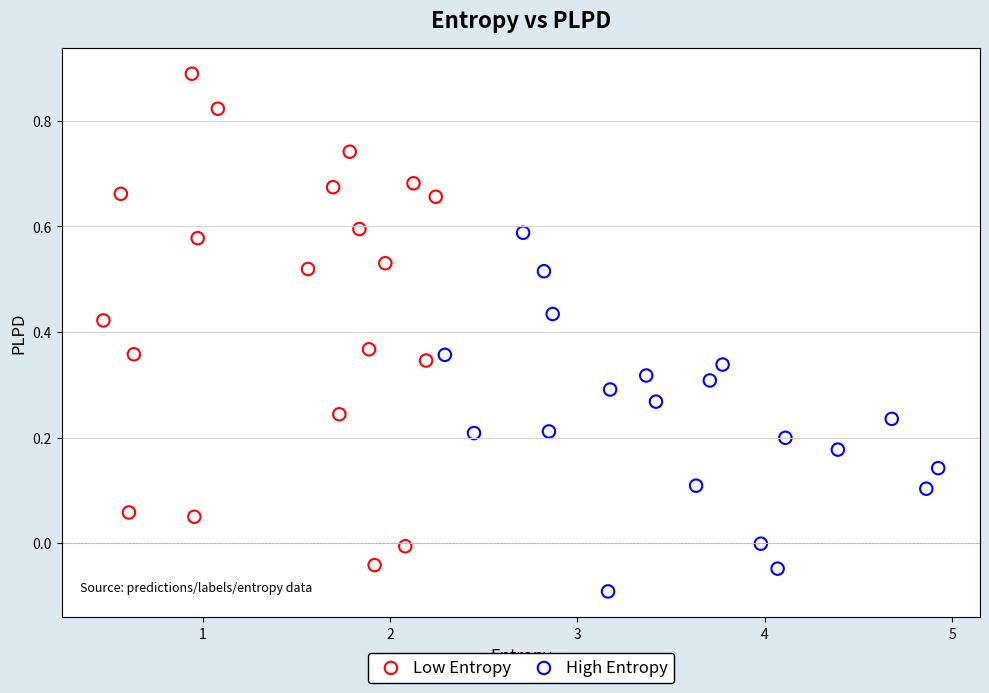

What are all the series names shown in the legend?

Low Entropy, High Entropy